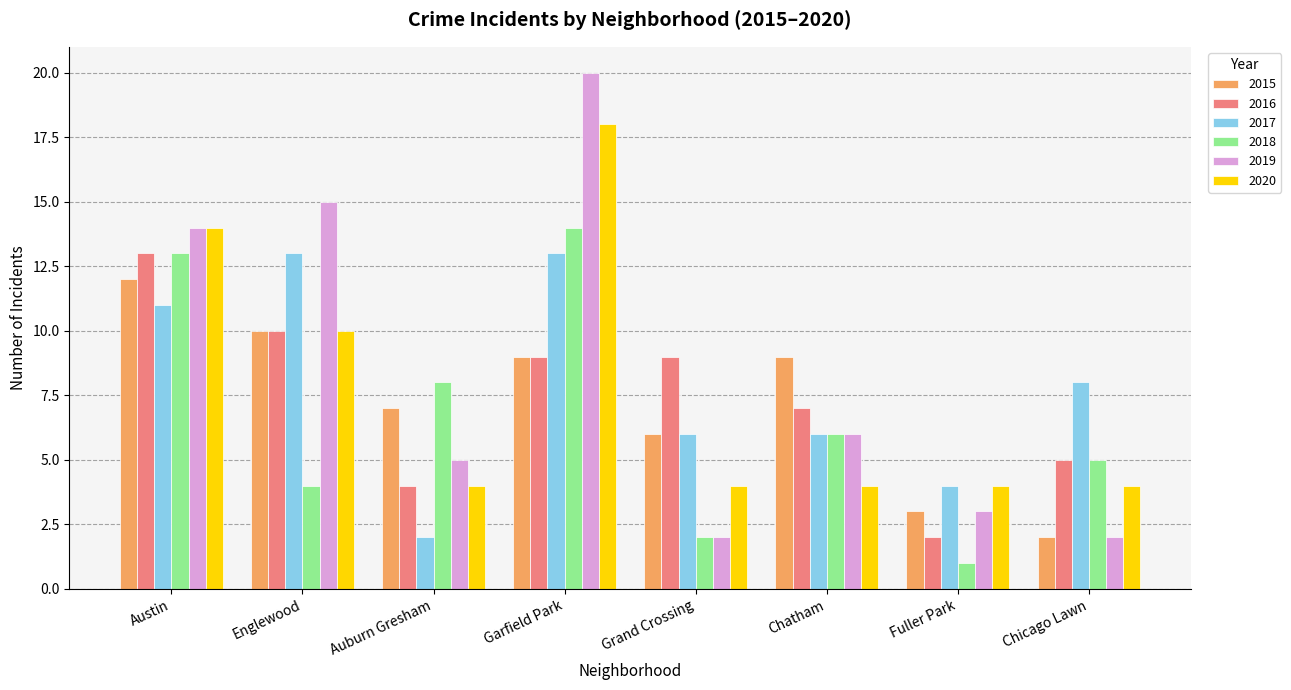

What is the spread (max minus min) of values at Austin?

3